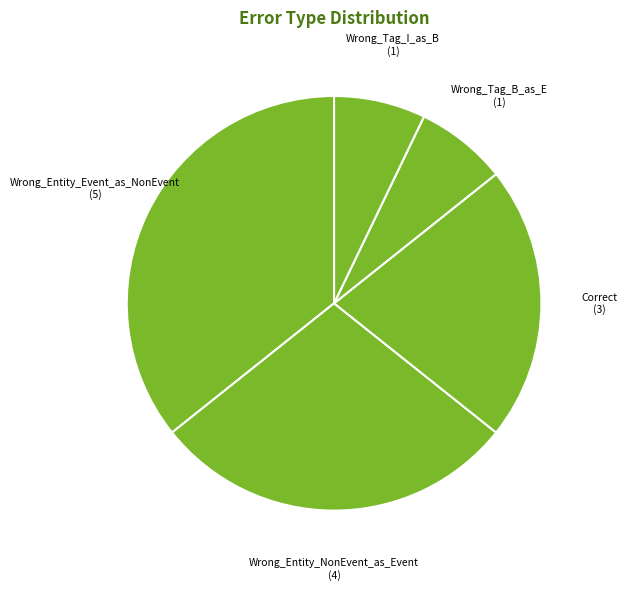

Combined, do Wrong_Tag_I_as_B (1) and Correct (3) account for over 50%?

No